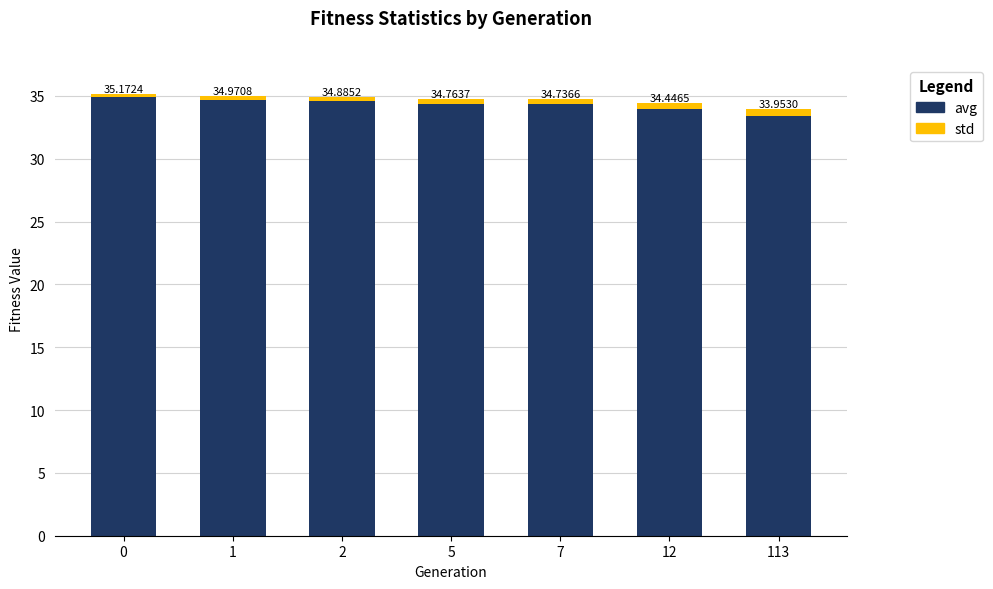

What is the total value across all series at 113?

34.0